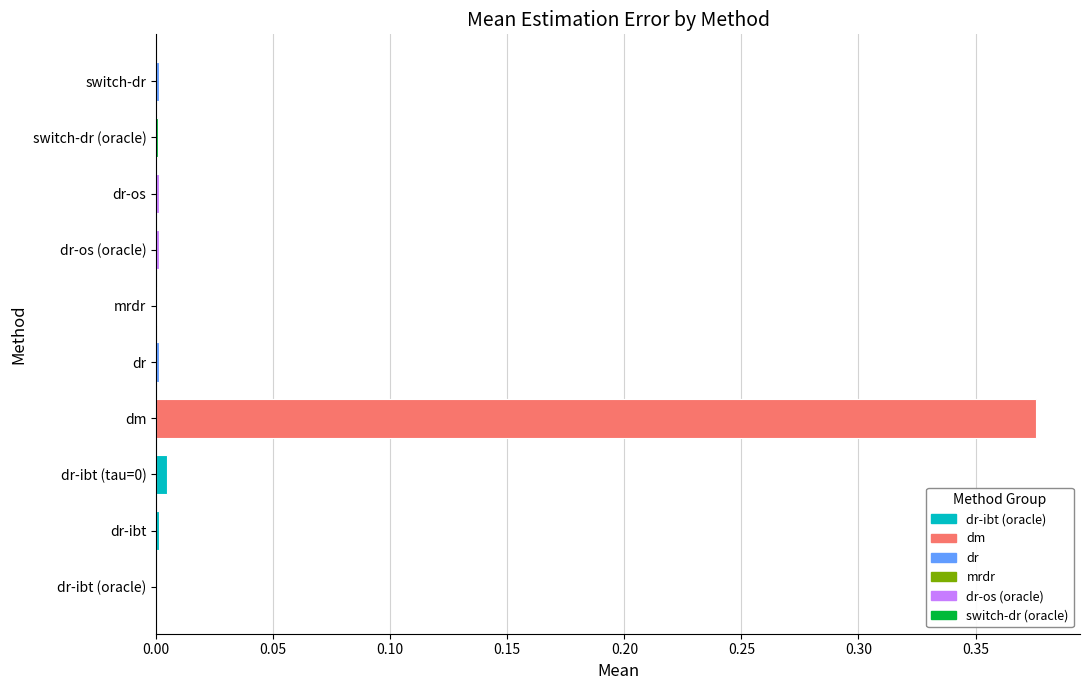

Which category has the highest value across all series?

dm